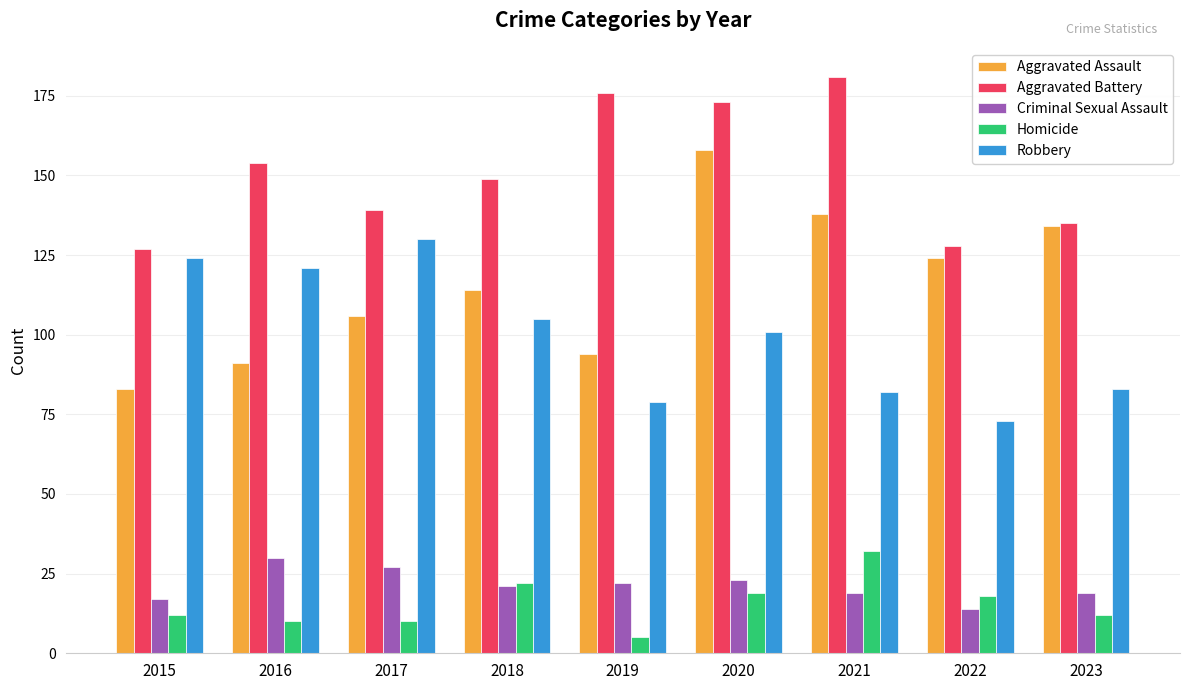

Reading left to right, list all the values displayed in this chart.

Aggravated Assault: 2015=83	2016=91	2017=106	2018=114	2019=94	2020=158	2021=138	2022=124	2023=134
Aggravated Battery: 2015=127	2016=154	2017=139	2018=149	2019=176	2020=173	2021=181	2022=128	2023=135
Criminal Sexual Assault: 2015=17	2016=30	2017=27	2018=21	2019=22	2020=23	2021=19	2022=14	2023=19
Homicide: 2015=12	2016=10	2017=10	2018=22	2019=5	2020=19	2021=32	2022=18	2023=12
Robbery: 2015=124	2016=121	2017=130	2018=105	2019=79	2020=101	2021=82	2022=73	2023=83